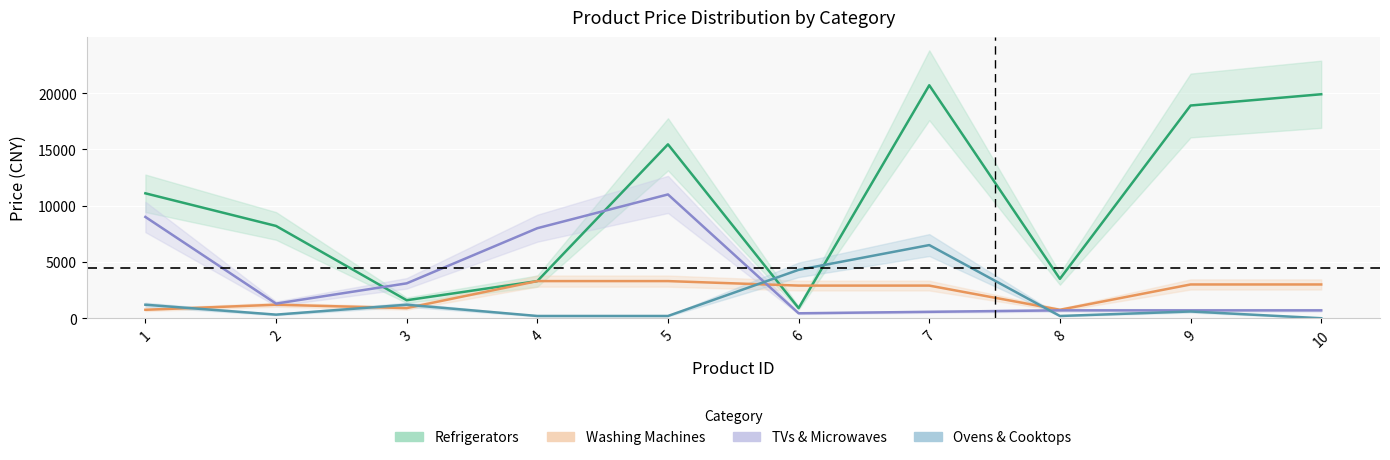

At which label is Refrigerators closest to 10799?

1